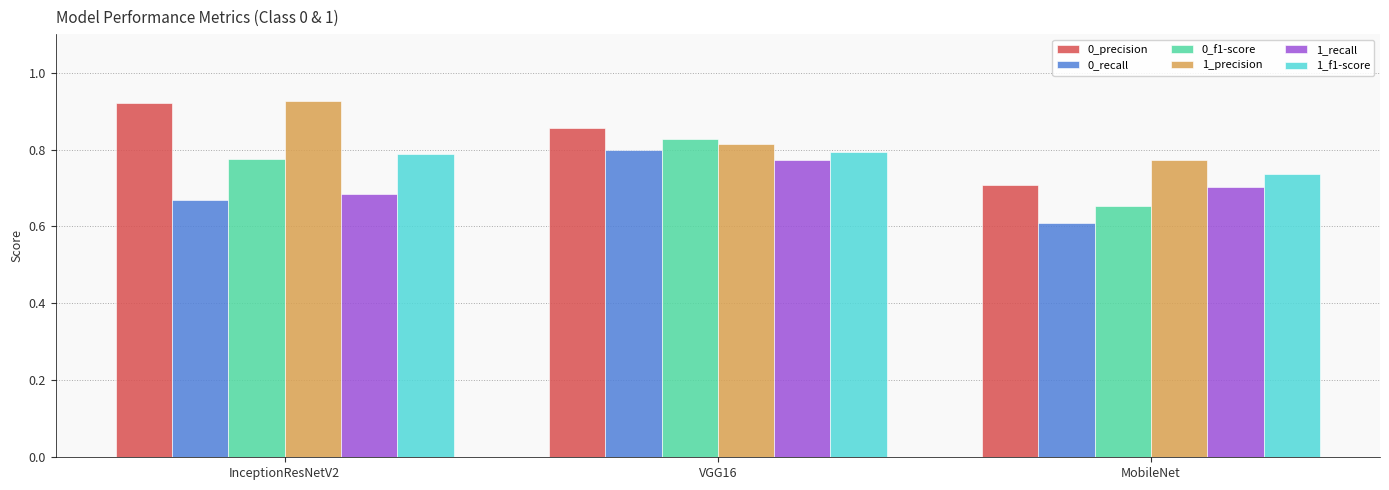

What is the spread (max minus min) of values at VGG16?

0.1